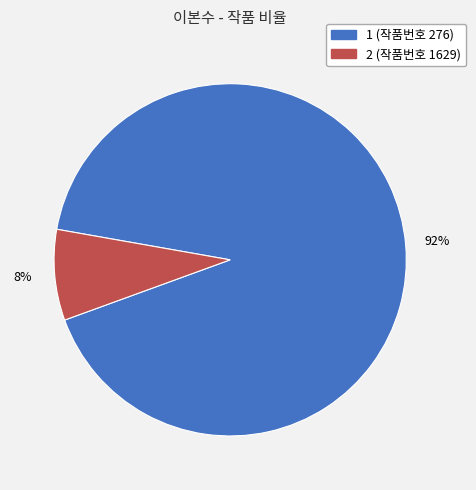

Which slice is the largest?

1